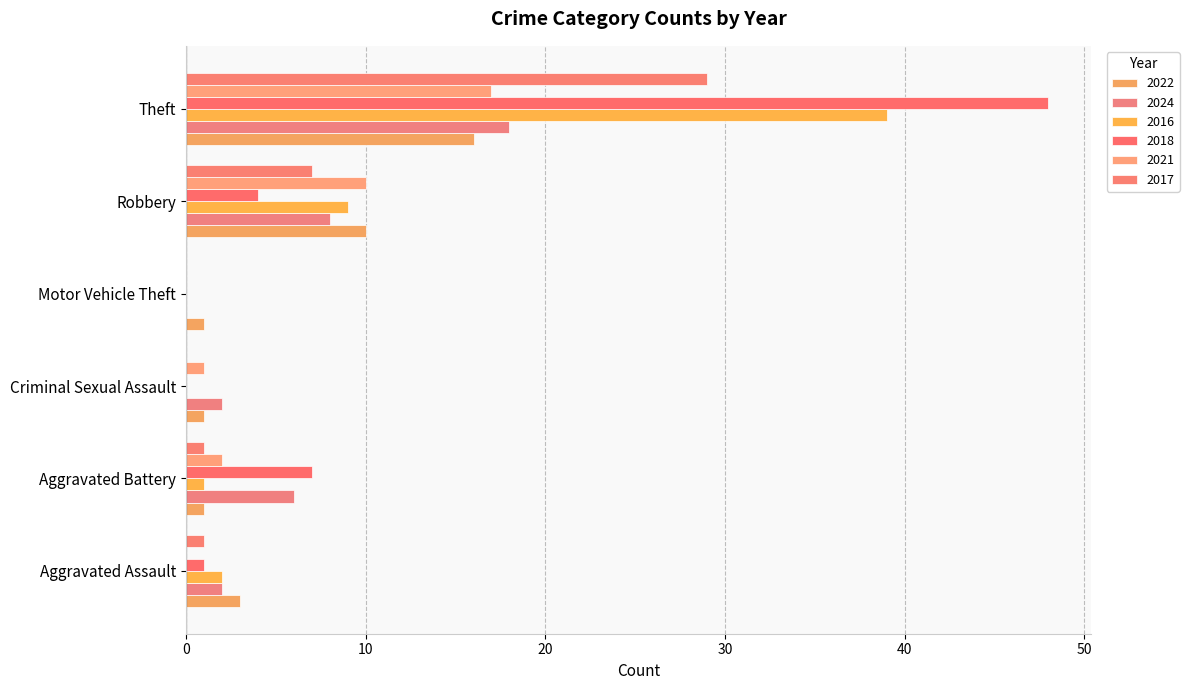

What is the label of the 6th bar from the left?

Theft